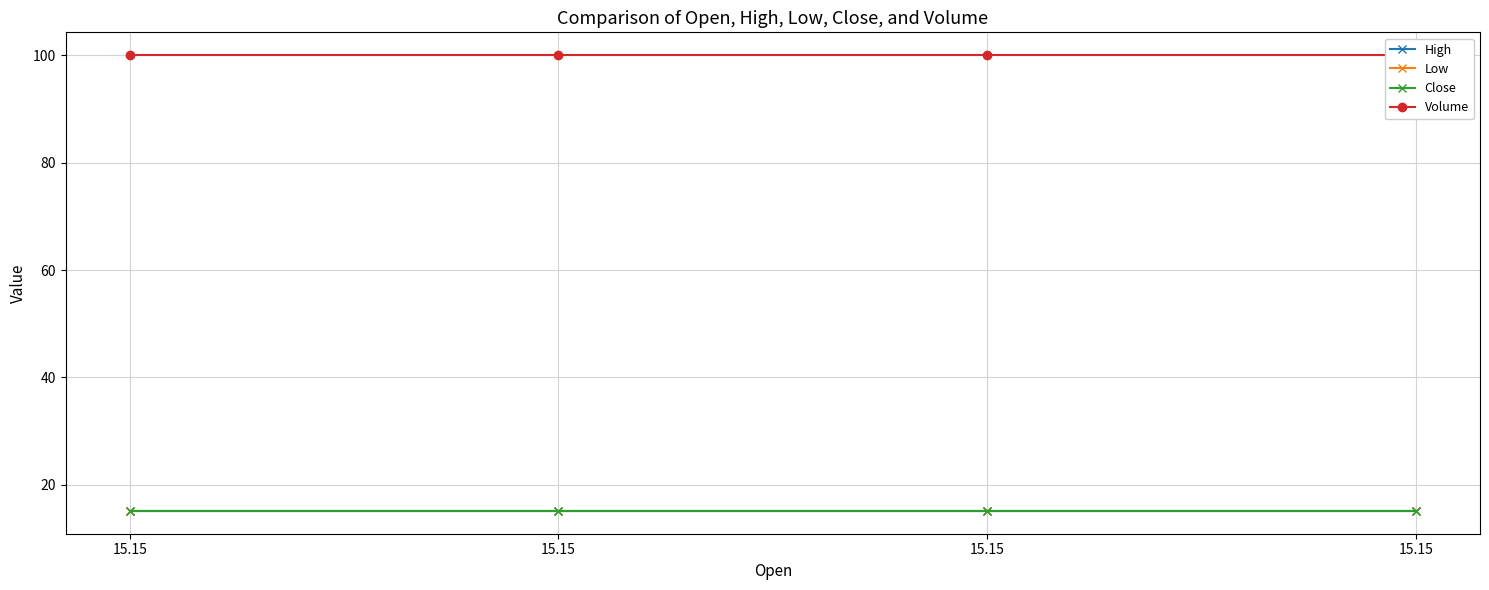

List the series in order of their peak value, highest first.

Volume, High, Low, Close